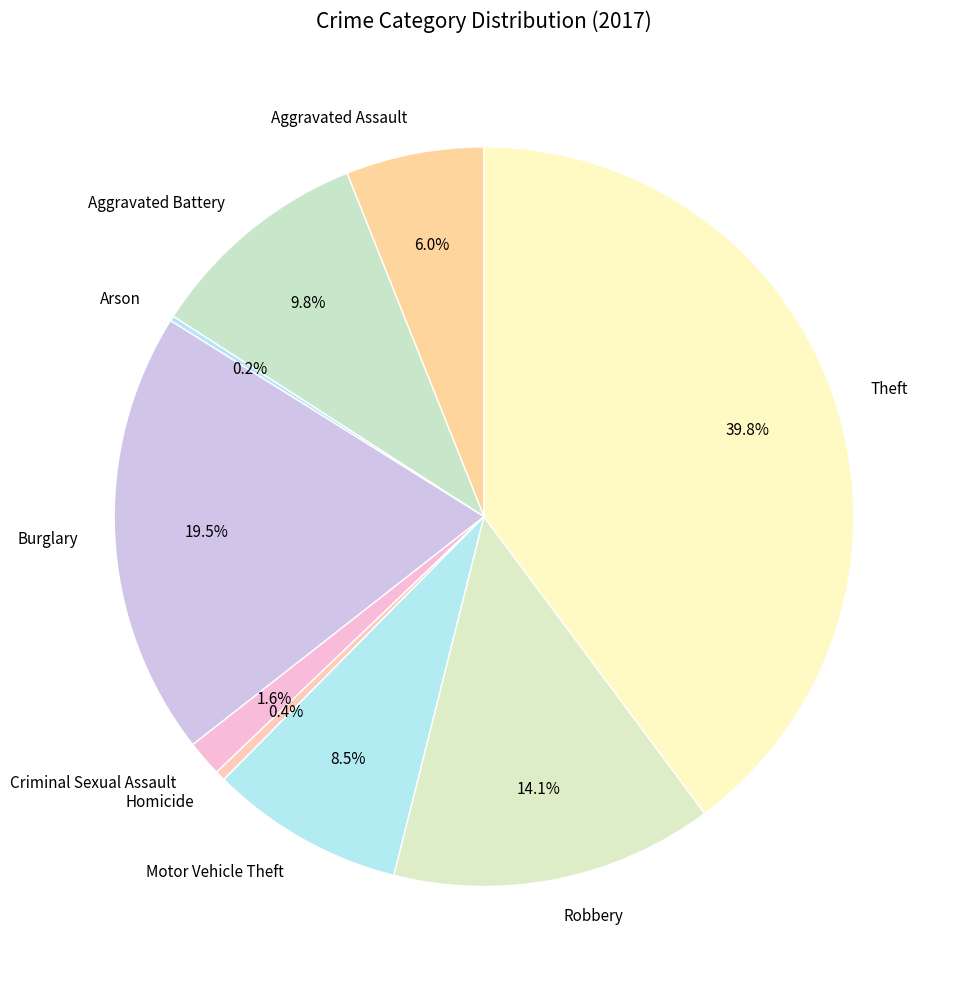

Which slice is the largest?

Theft